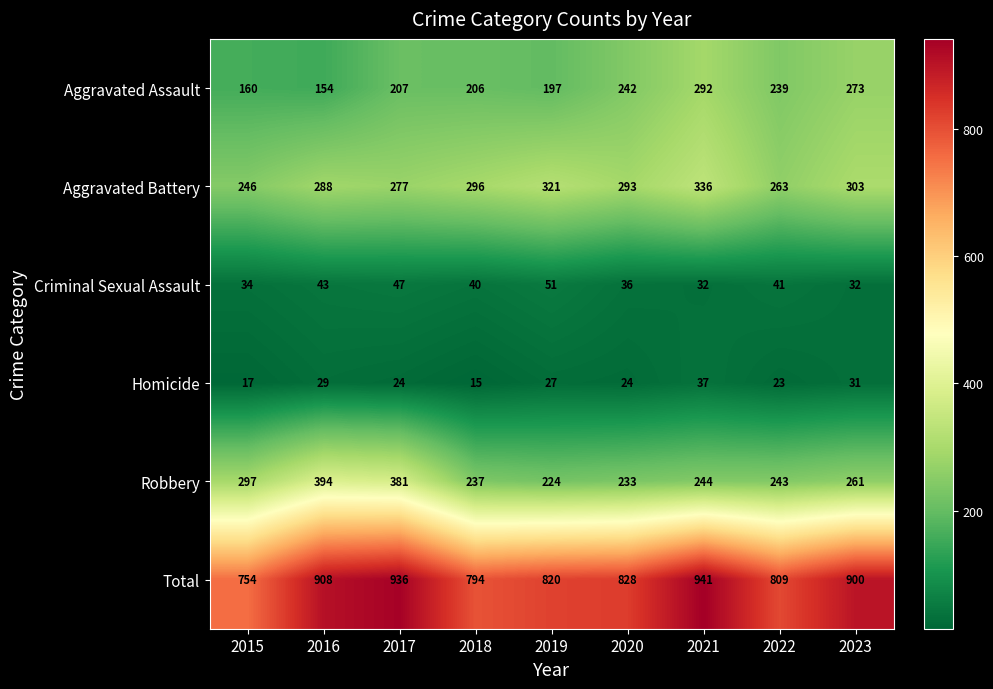

What is the difference between the highest and lowest values at 2023?

869